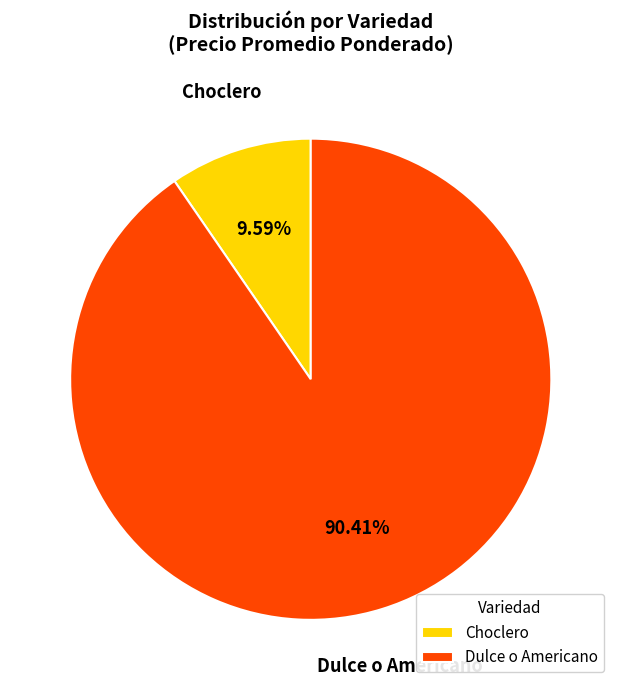

Approximately how many times larger is the value at Dulce o Americano compared to Choclero?

9.4